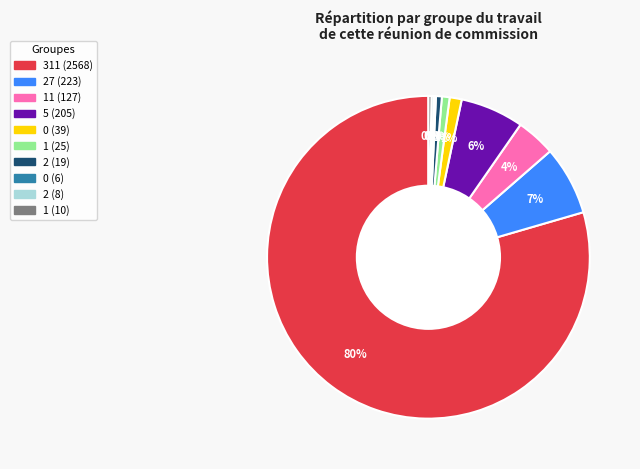

Is there a majority slice in this chart?

Yes